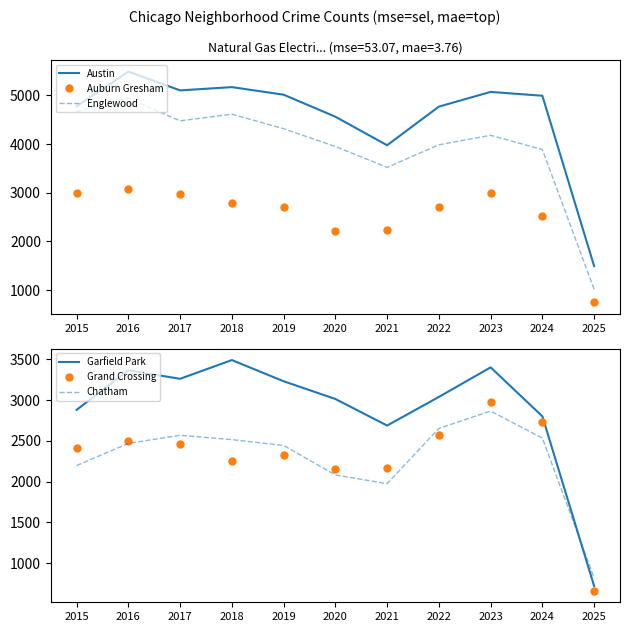

The Garfield Park series shows 858 at 2021. True or false?

False